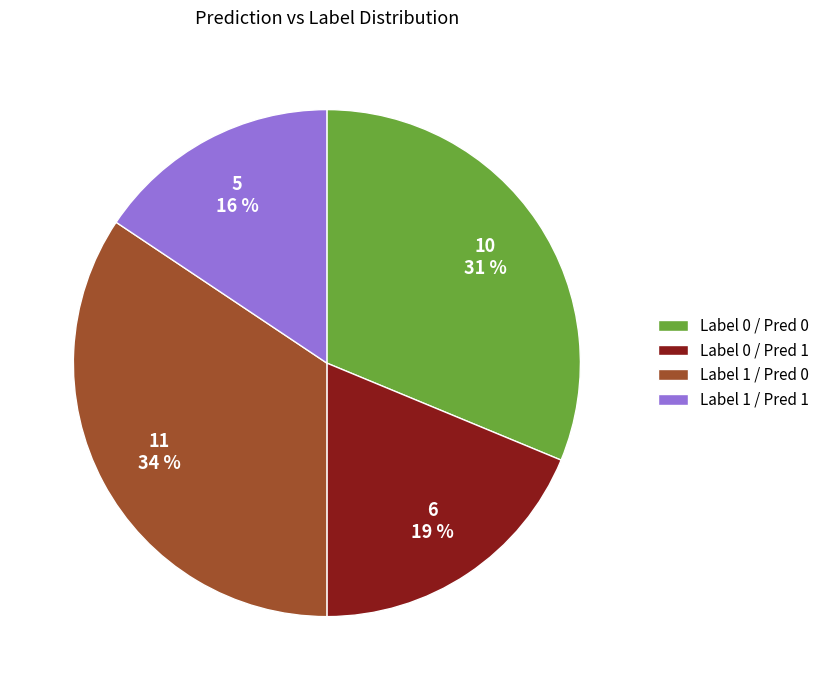

Does Label 0 / Pred 1 represent more than half of the total?

No